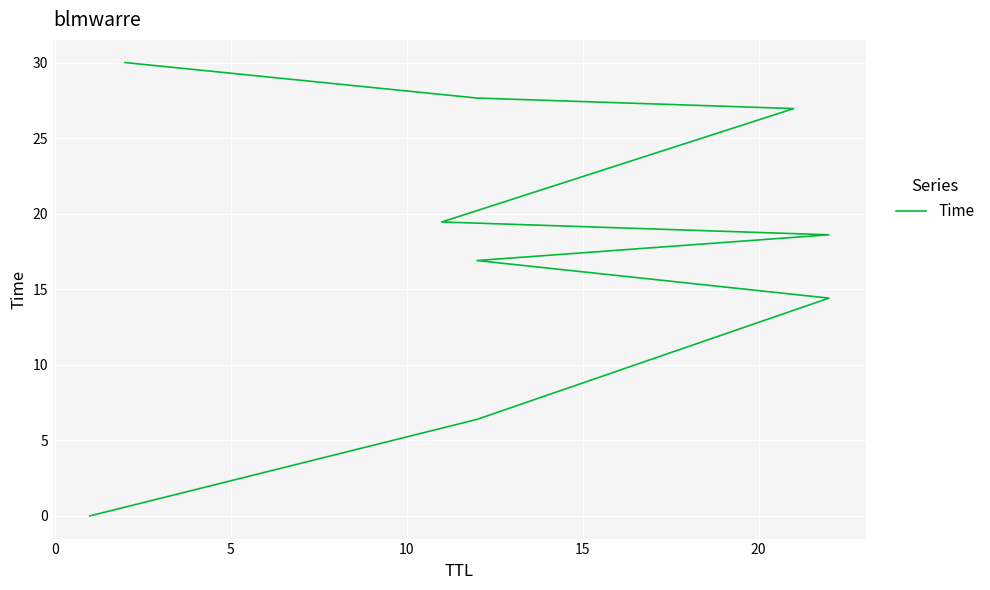

Where does the data first go above 18?

15